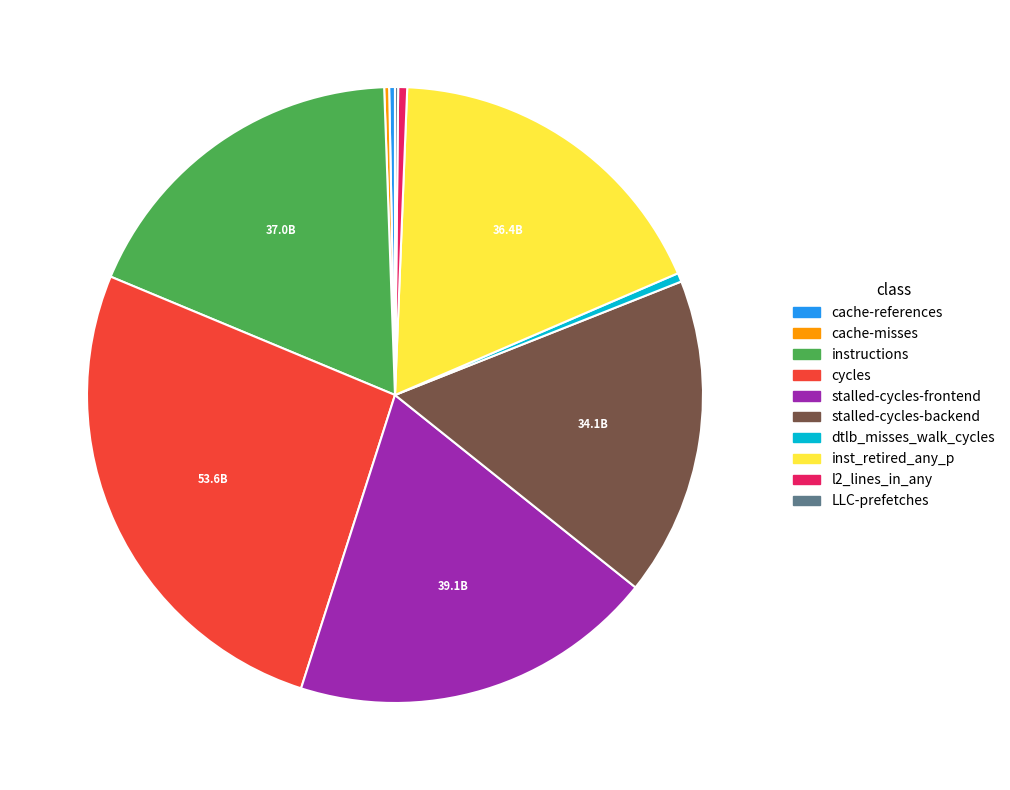

Which category has the biggest portion of the pie?

cycles